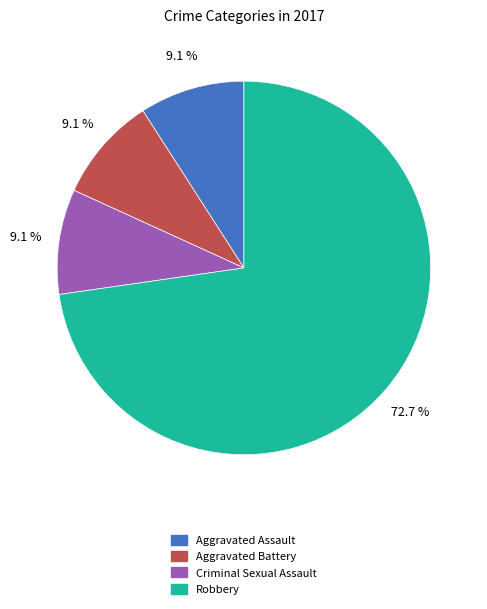

Is there any slice that represents more than half of the pie?

Yes